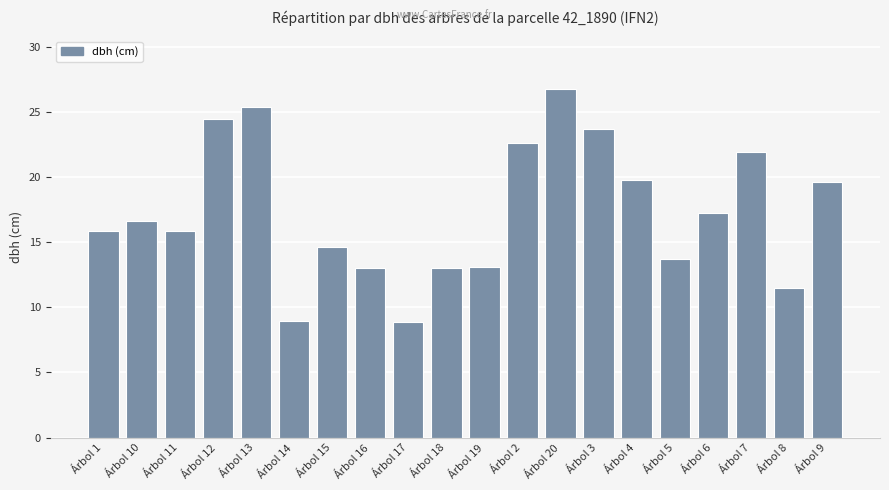

Which has a higher value, Árbol 16 or Árbol 7?

Árbol 7